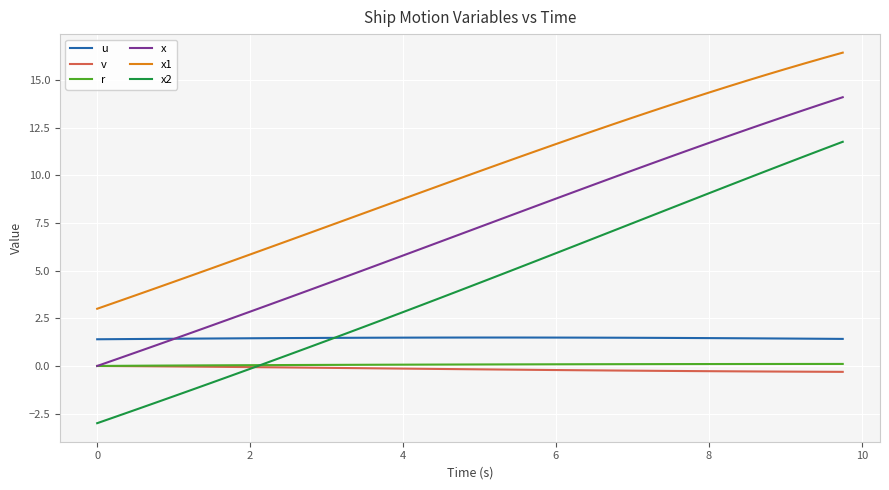

True or false: x2 and x1 cross at least once.

False